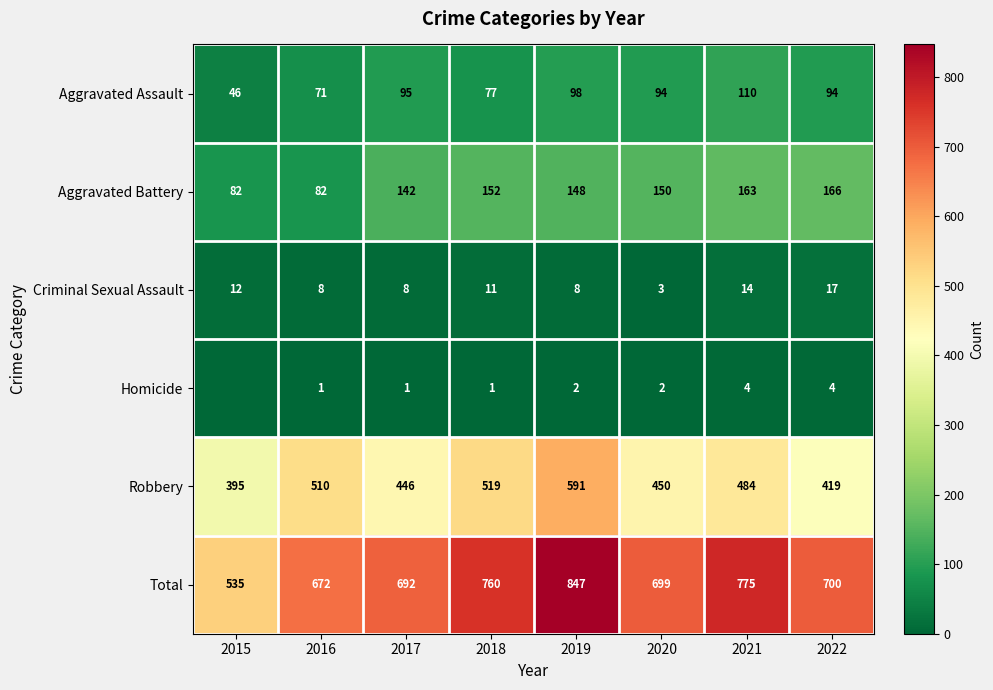

What is the difference between the second highest and second lowest values in the Criminal Sexual Assault series?

6